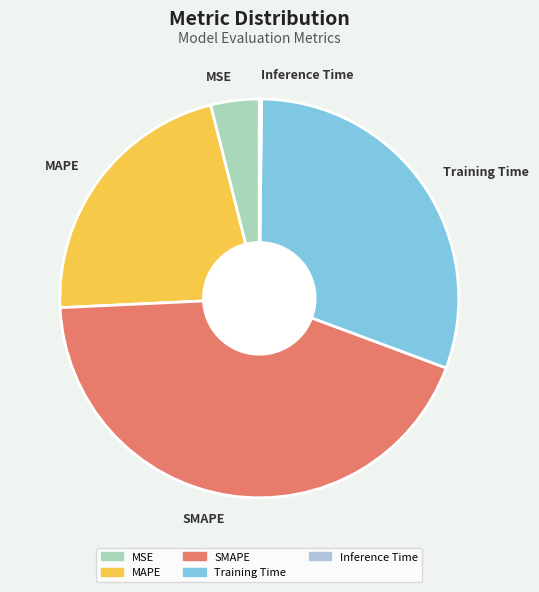

The MAPE slice represents 22% of the pie. True or false?

True